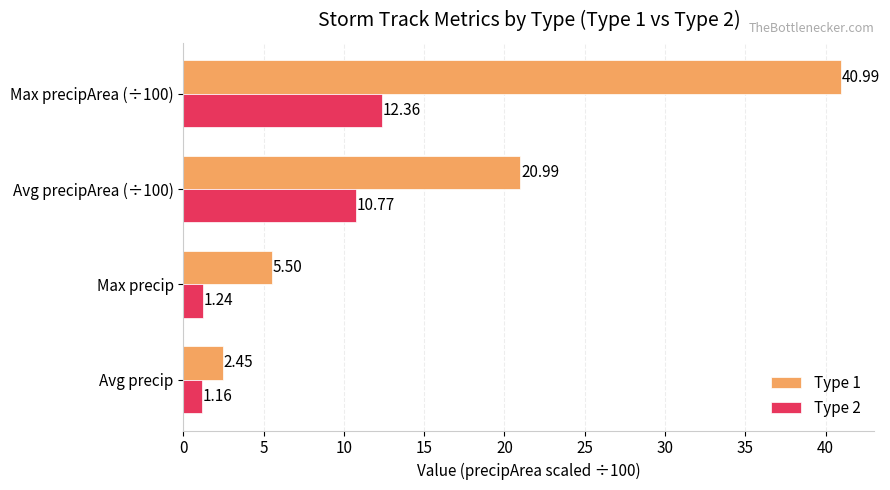

At which category is the sum across all series the highest?

Max precipArea (÷100)